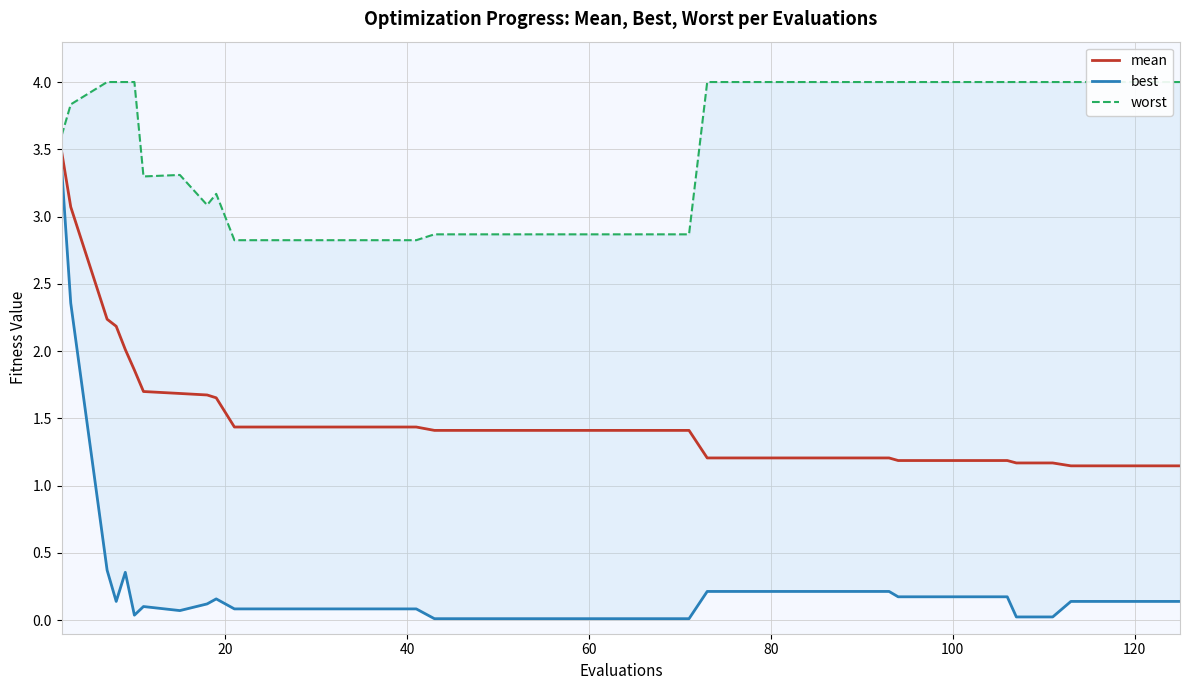

What is the difference between the second highest and second lowest values in the mean series?

1.9